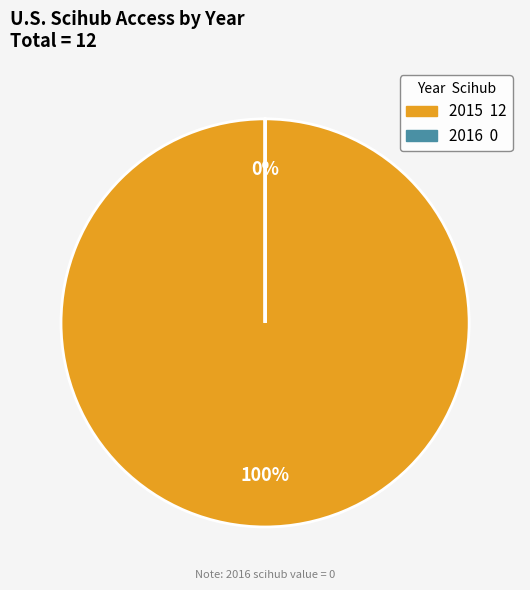

True or false: 2016 accounts for 1% of the total.

False